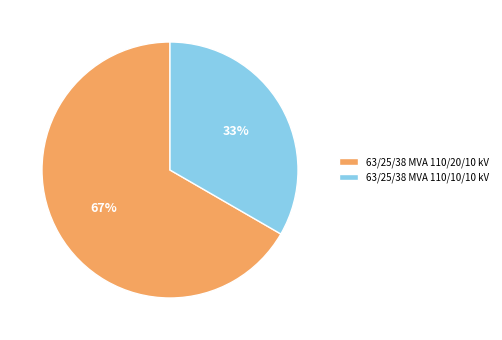

Does 63/25/38 MVA 110/10/10 kV represent more than half of the total?

No